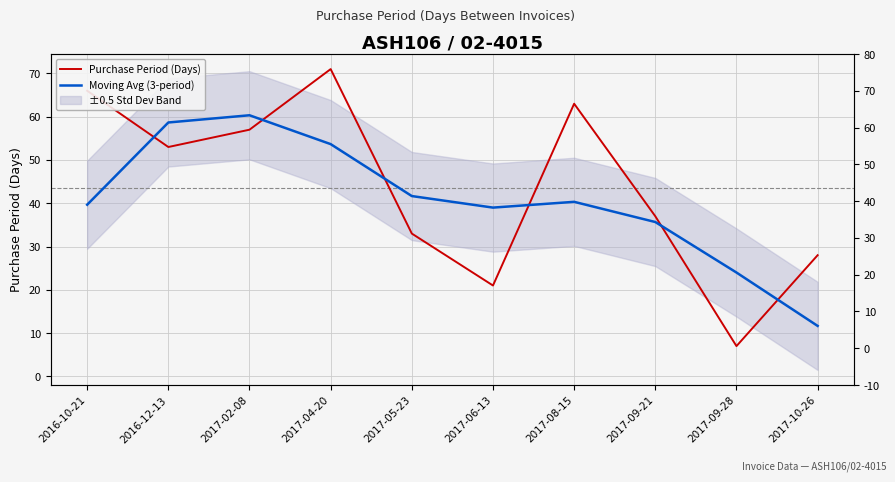

What position from the left is 2017-09-21?

8